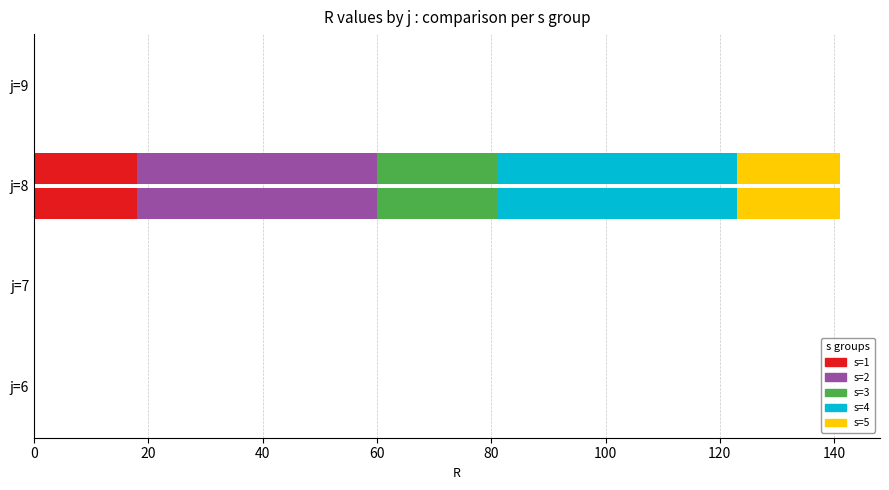

What are all the series names shown in the legend?

s=1, s=2, s=3, s=4, s=5